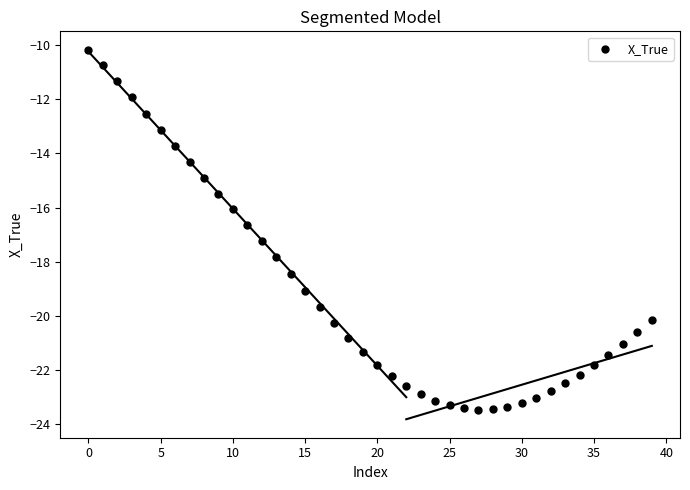

What is the range of Y values (max minus min)?

13.3